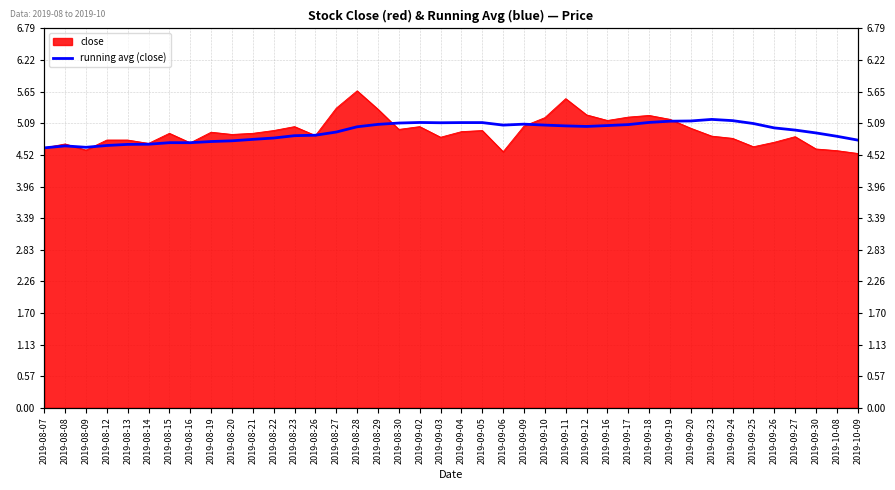

What is the label of the 26th point from the left?

2019-09-11